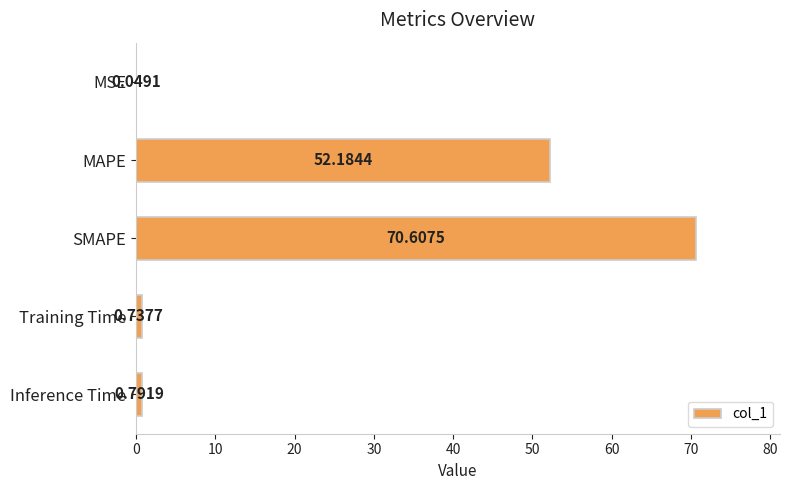

Which label corresponds to the largest value in the chart?

SMAPE